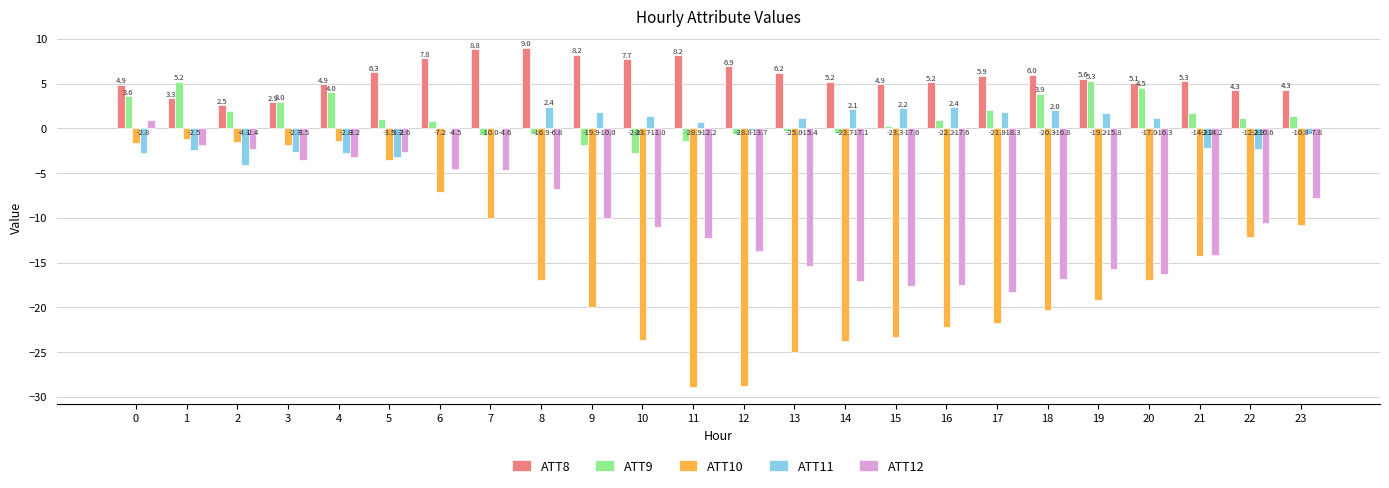

What is the sum of the ATT10 values at 4 and 17?

-23.2